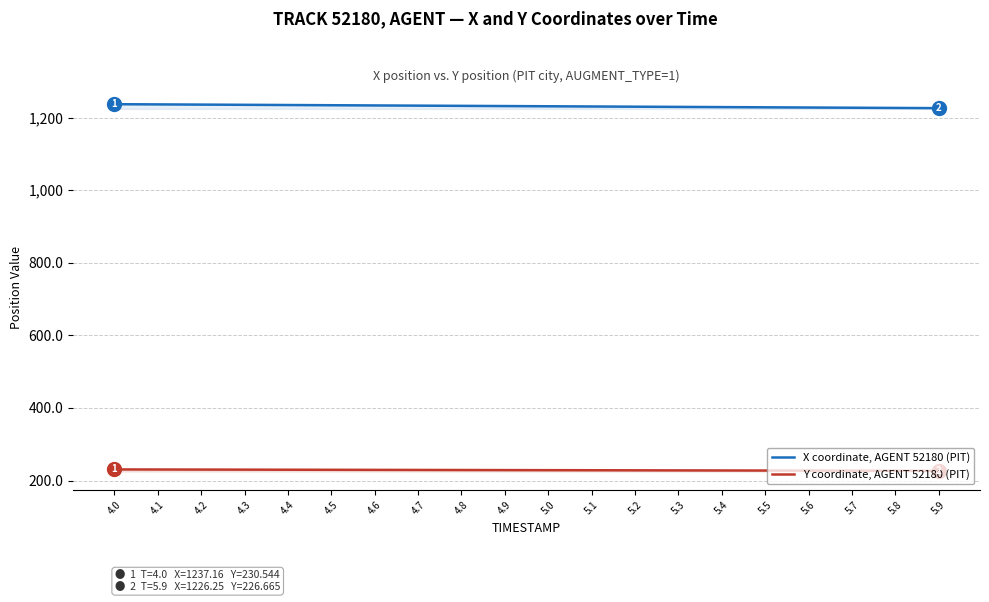

What is the difference between the second highest and second lowest values in the Y coordinate, AGENT 52180 (PIT) series?

3.5